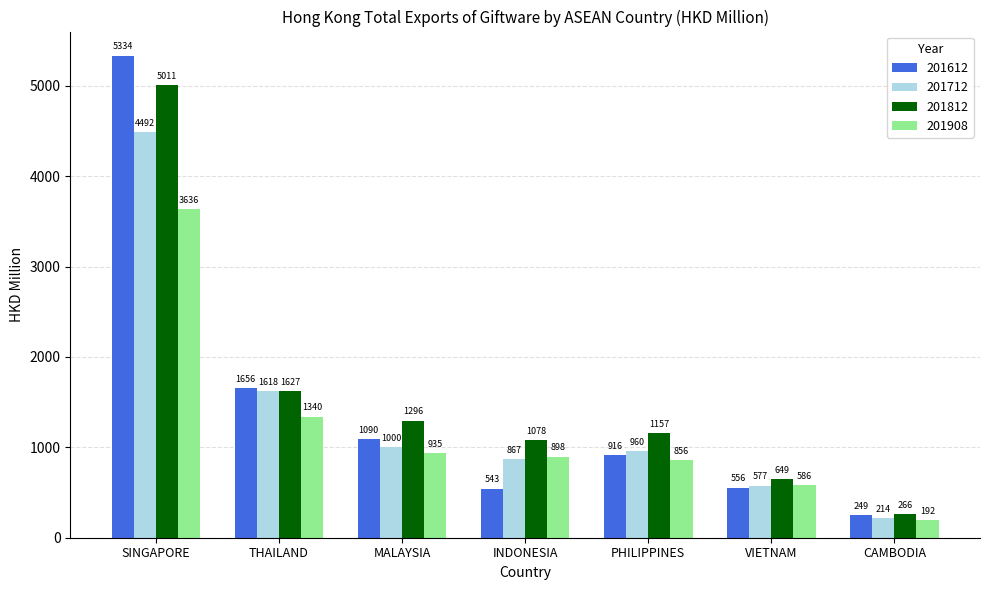

What is the highest value of the 201812 series?

5011.3